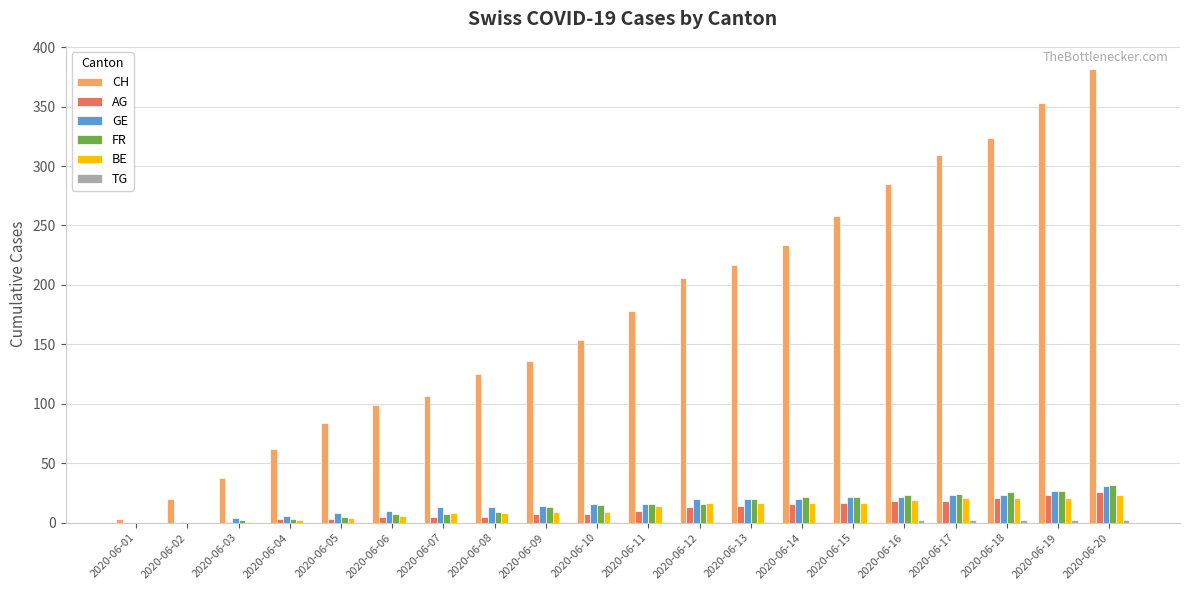

Which series changed the most between 2020-06-03 and 2020-06-05?

CH